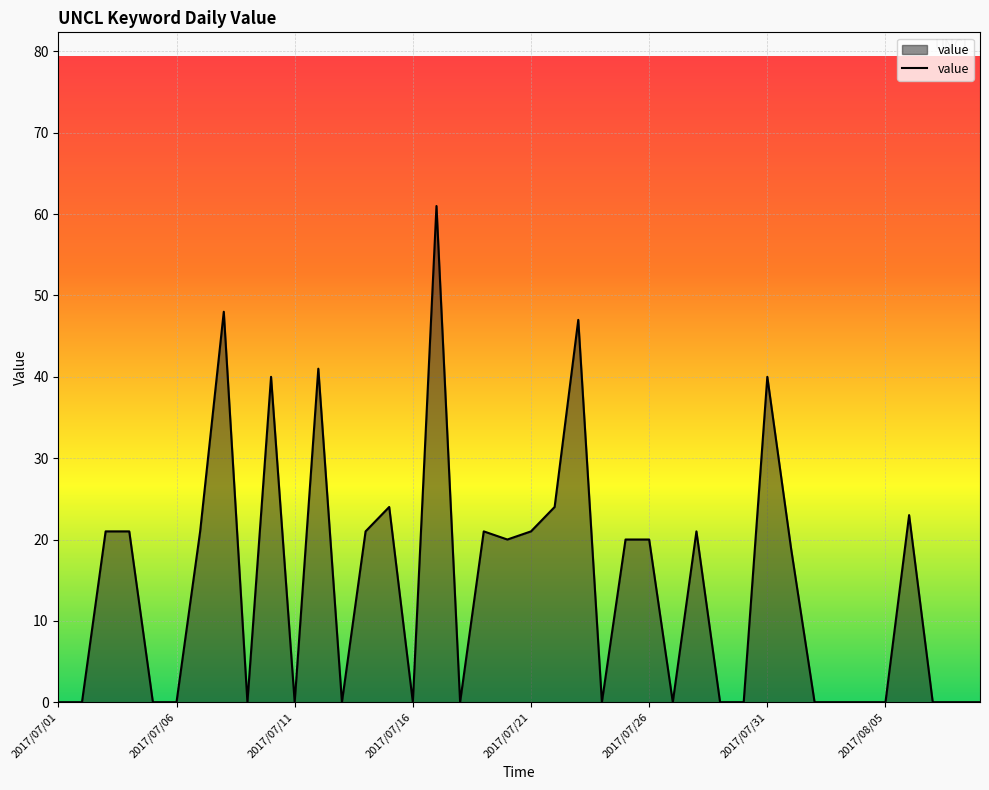

What is the greatest value displayed?

61